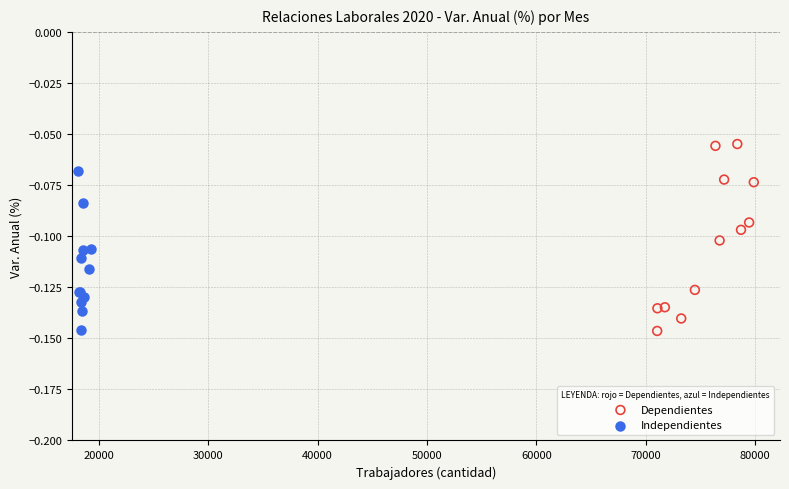

Which series has the widest spread of Y values?

Dependientes